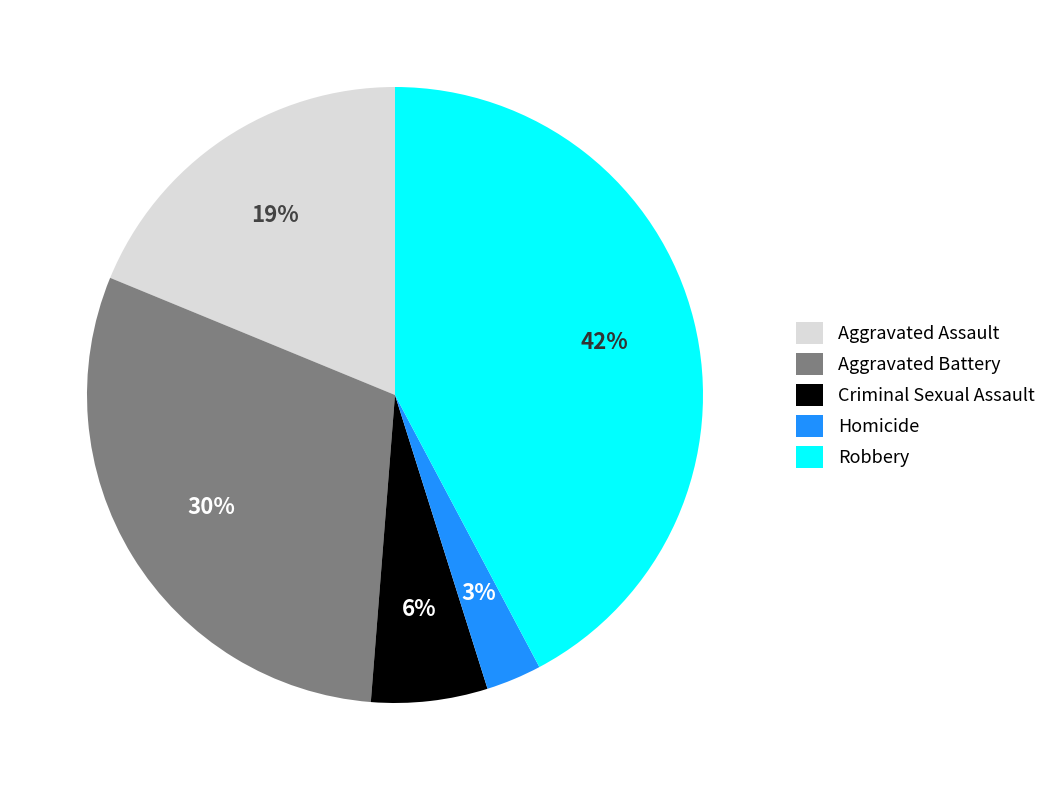

True or false: Aggravated Assault accounts for 34% of the total.

False